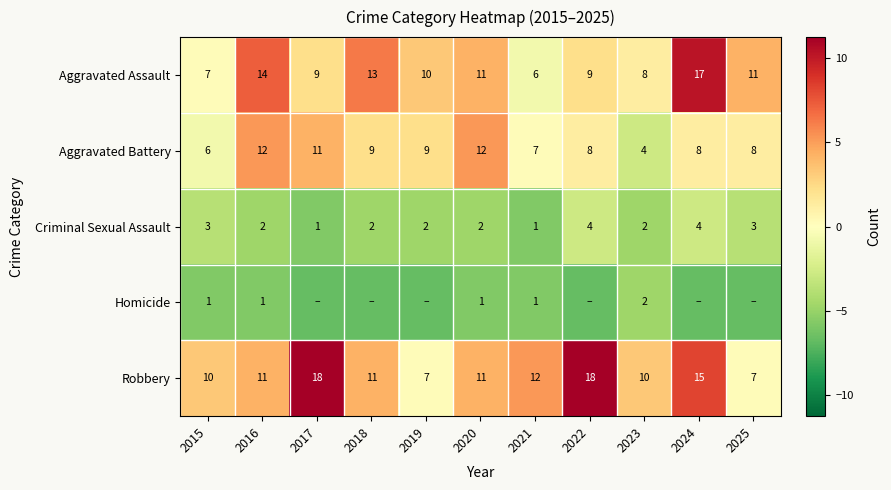

Is the value of Robbery at 2015 greater than the value of Homicide at 2016?

Yes